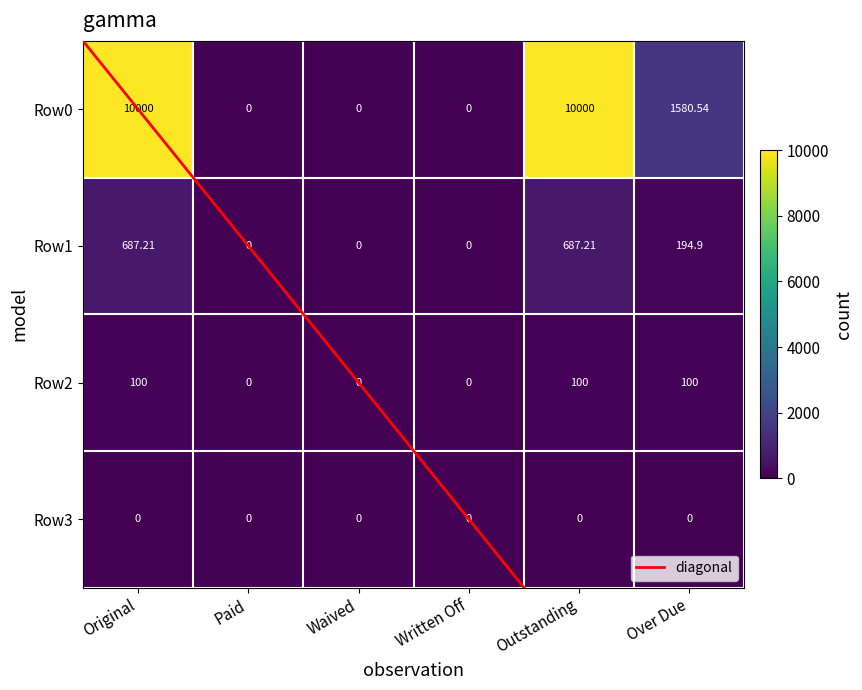

Is the value of Row2 at Over Due greater than the value of Row1 at Over Due?

No